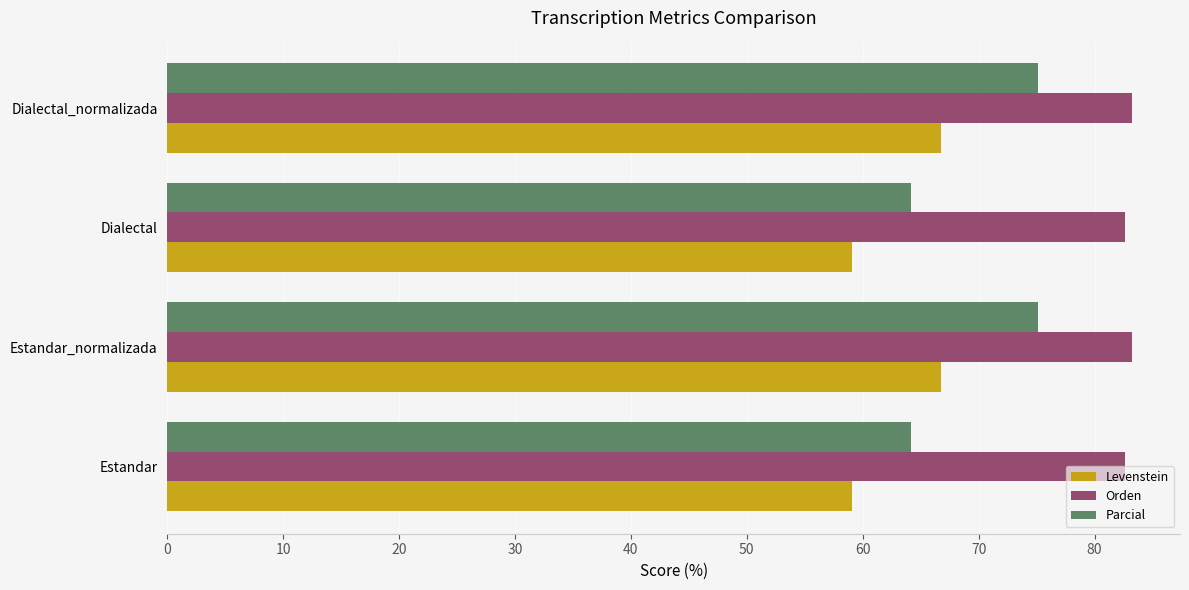

What are all the series names shown in the legend?

Levenstein, Orden, Parcial